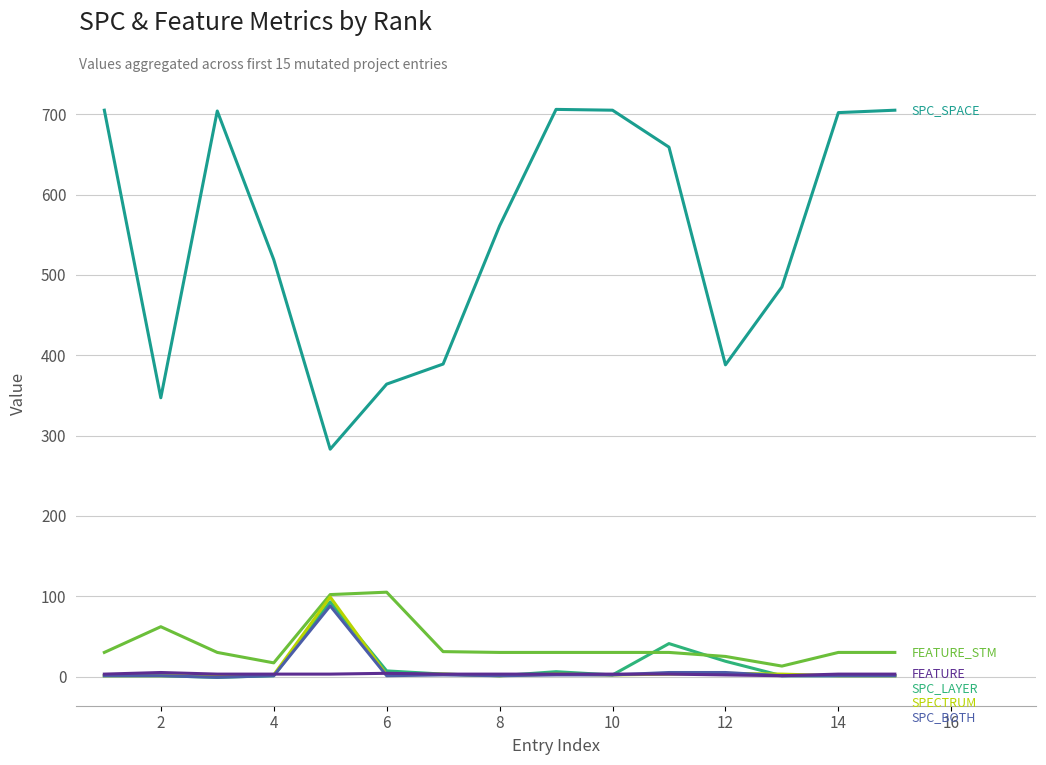

Does the chart display data point markers on the line(s)?

No